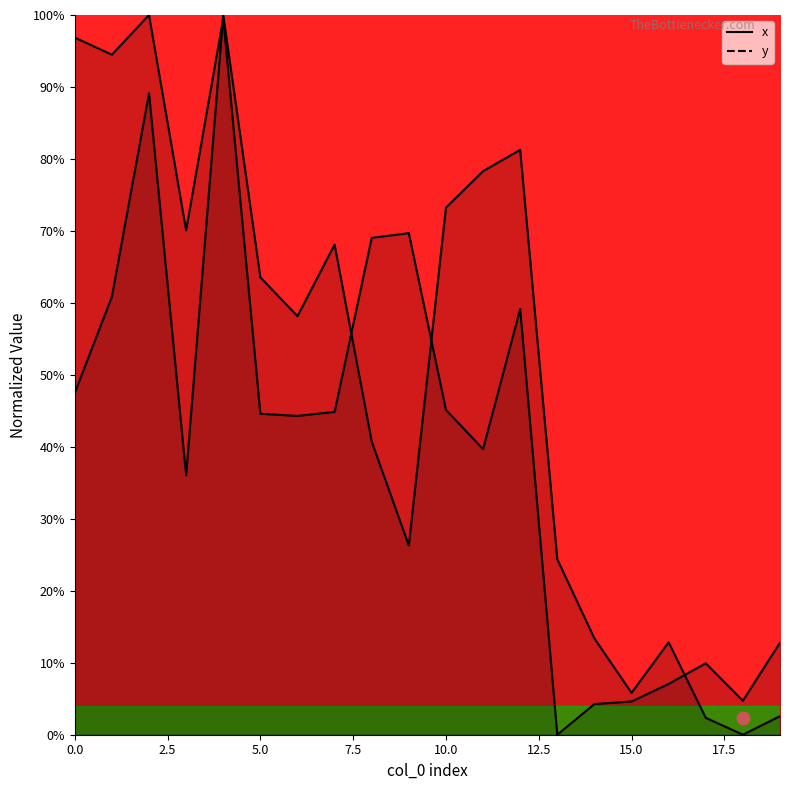

Which series reaches the minimum Y coordinate?

x